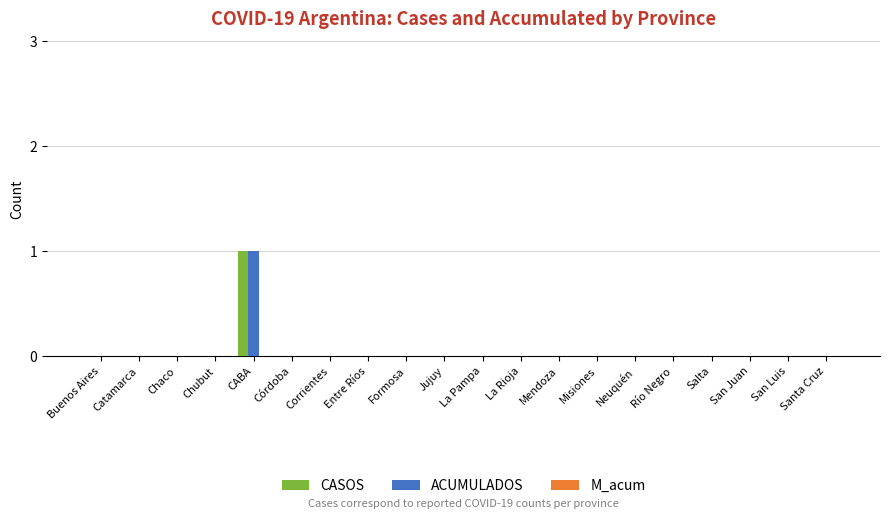

The CASOS series shows 0 at Río Negro. True or false?

True